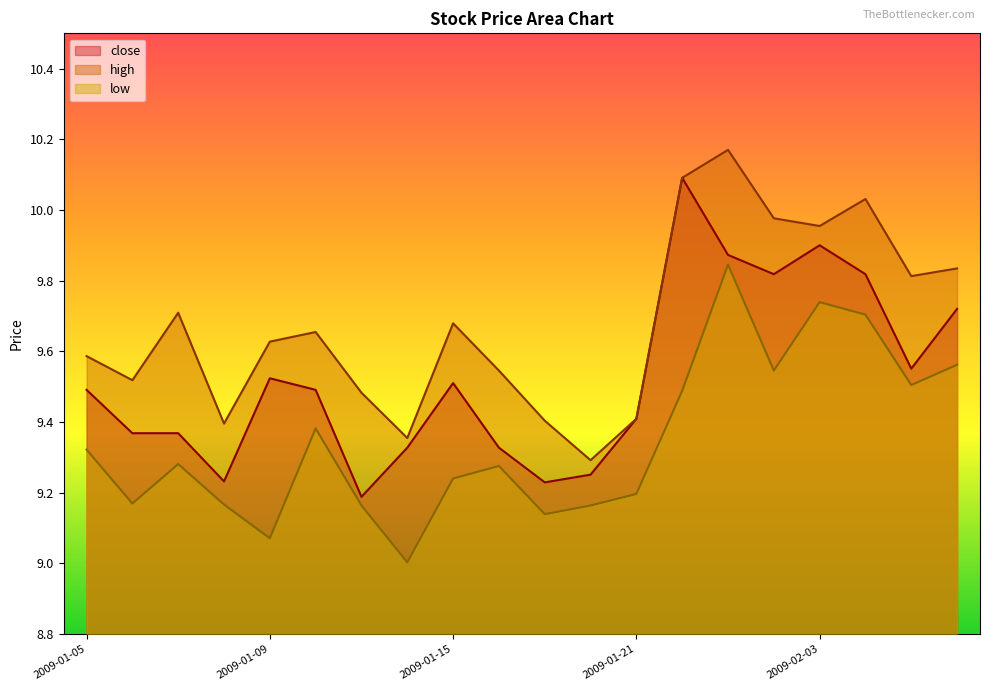

Reading right to left, transcribe all the data shown in this chart.

close: 9.7	9.6	9.8	9.9	9.8	9.9	10.1	9.4	9.3	9.2	9.3	9.5	9.3	9.2	9.5	9.5	9.2	9.4	9.4	9.5
high: 9.8	9.8	10.0	10.0	10.0	10.2	10.1	9.4	9.3	9.4	9.5	9.7	9.4	9.5	9.7	9.6	9.4	9.7	9.5	9.6
low: 9.6	9.5	9.7	9.7	9.5	9.8	9.5	9.2	9.2	9.1	9.3	9.2	9.0	9.2	9.4	9.1	9.2	9.3	9.2	9.3